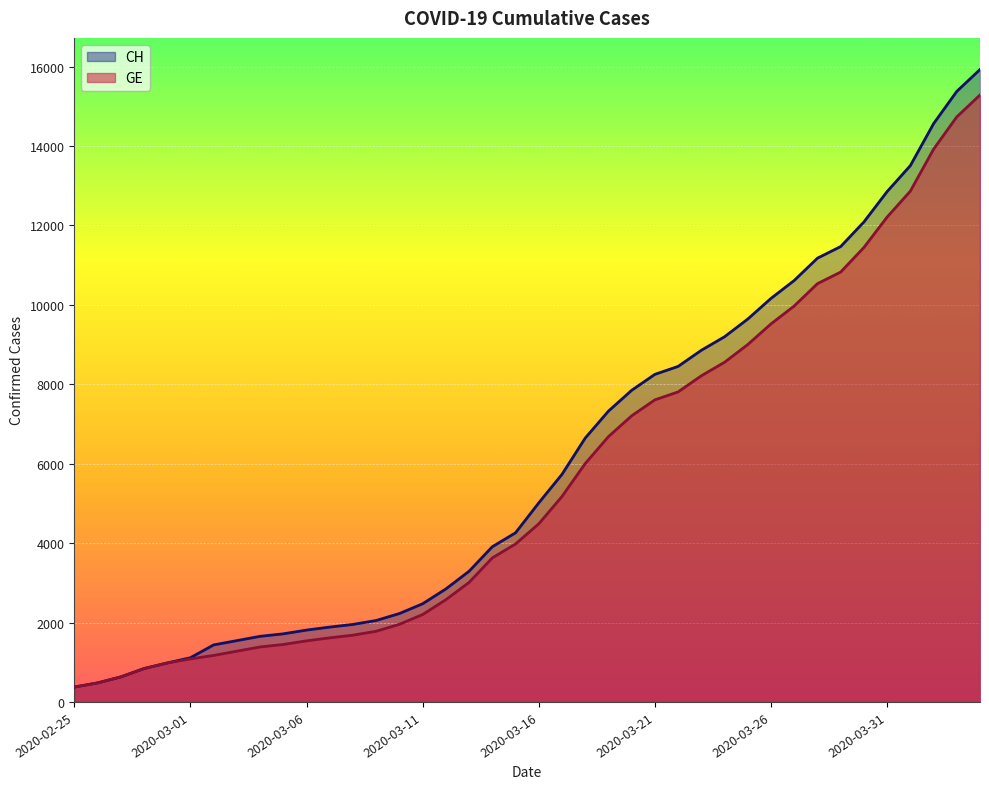

True or false: CH and GE intersect in this chart.

False